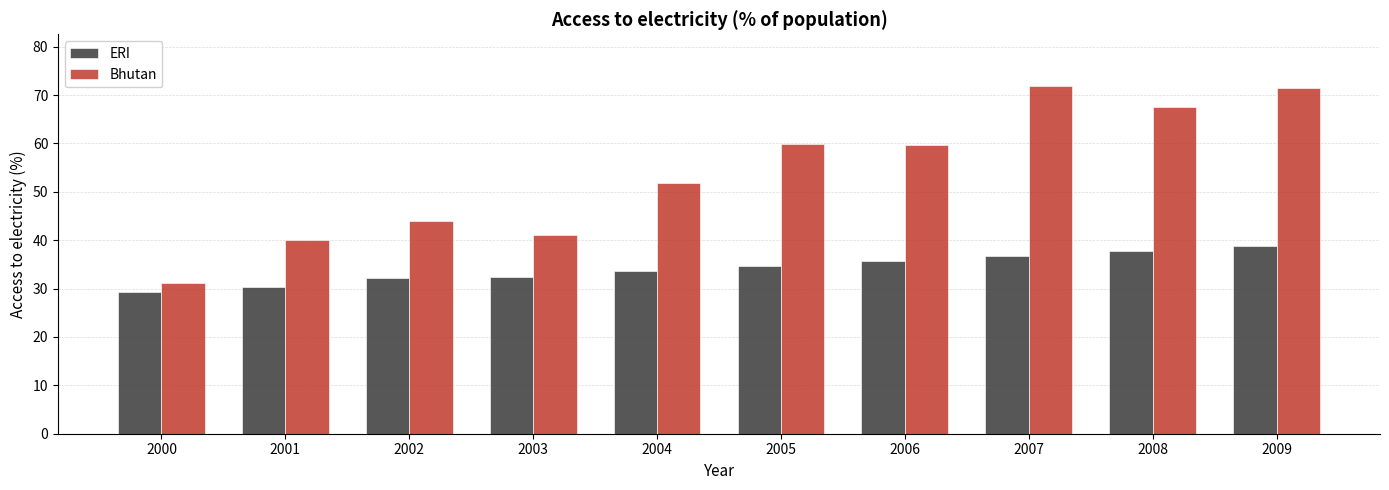

Which series has the largest total across all categories?

Bhutan